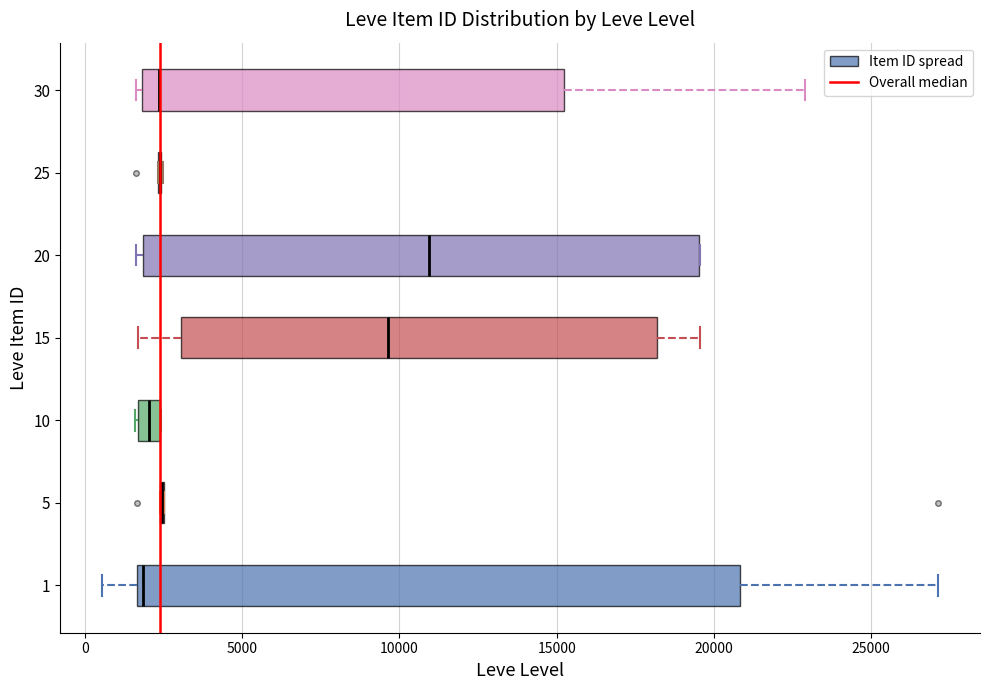

Comparing the boxes themselves (not the whiskers), which one is the widest?

1